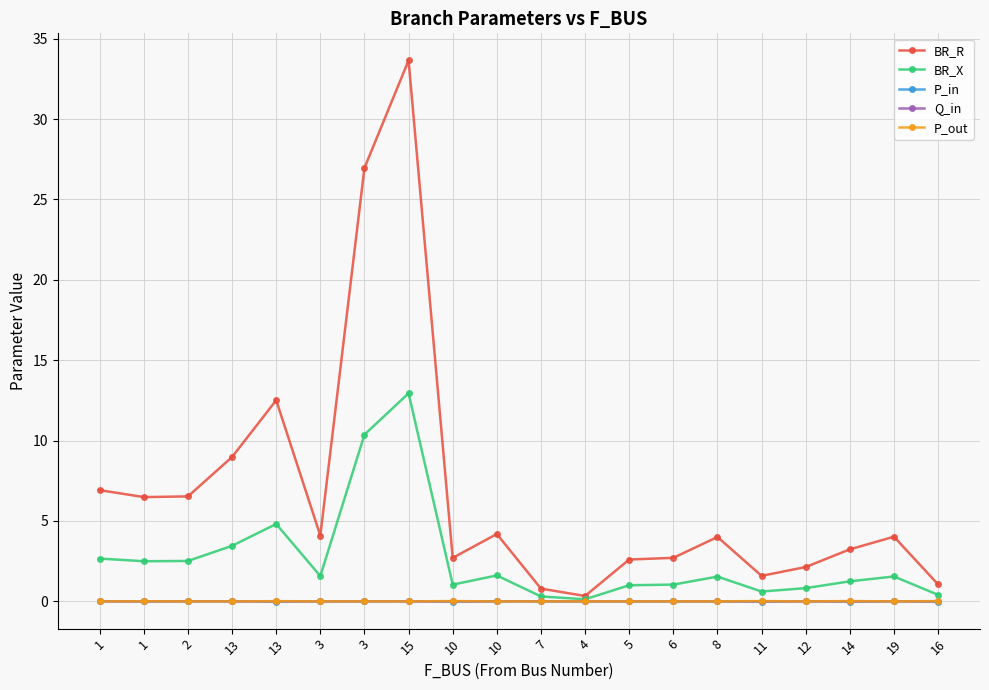

True or false: P_in and BR_X intersect in this chart.

False